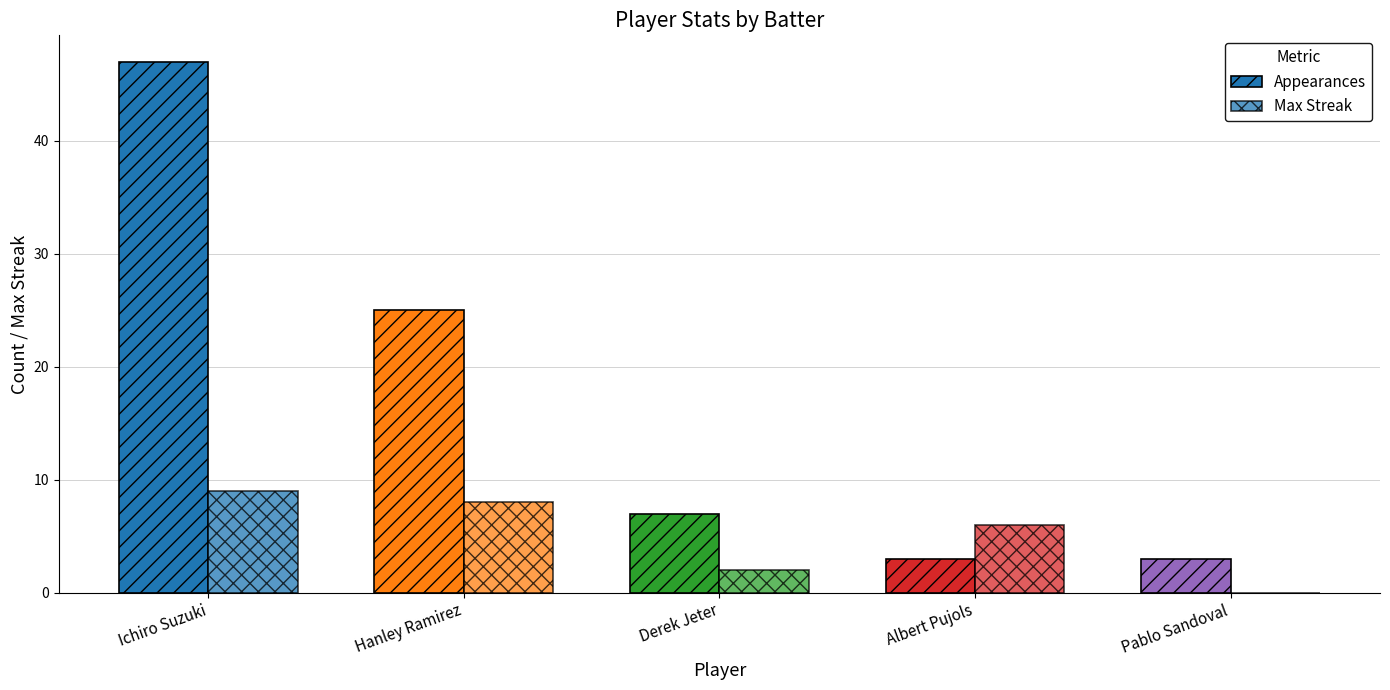

Reading left to right, transcribe all the data shown in this chart.

Appearances: 47	25	7	3	3
Max Streak: 9	8	2	6	0